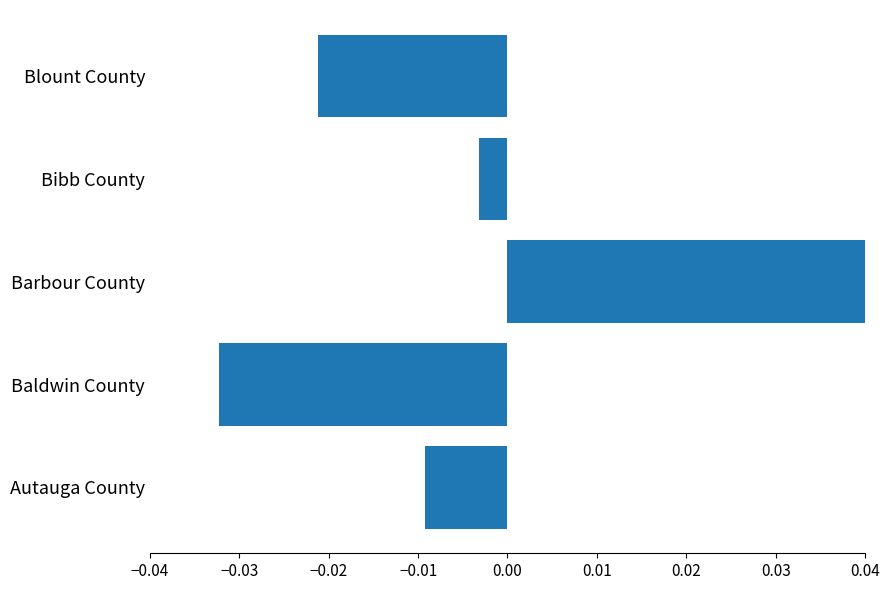

How many distinct data groups are displayed?

1